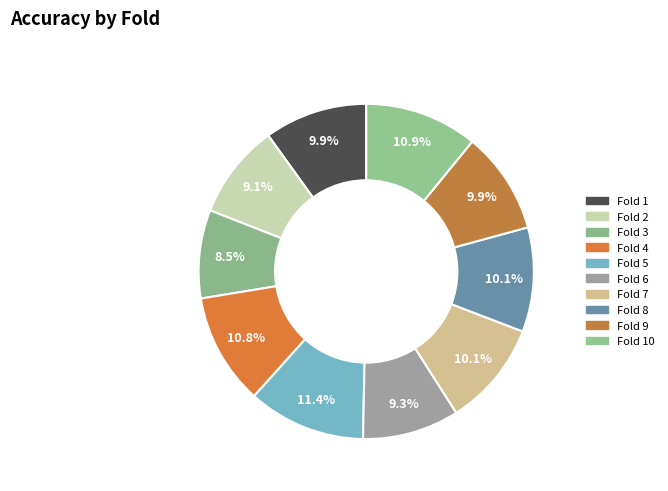

Rank the categories by value from lowest to highest.

Fold 3, Fold 2, Fold 6, Fold 9, Fold 1, Fold 8, Fold 7, Fold 4, Fold 10, Fold 5